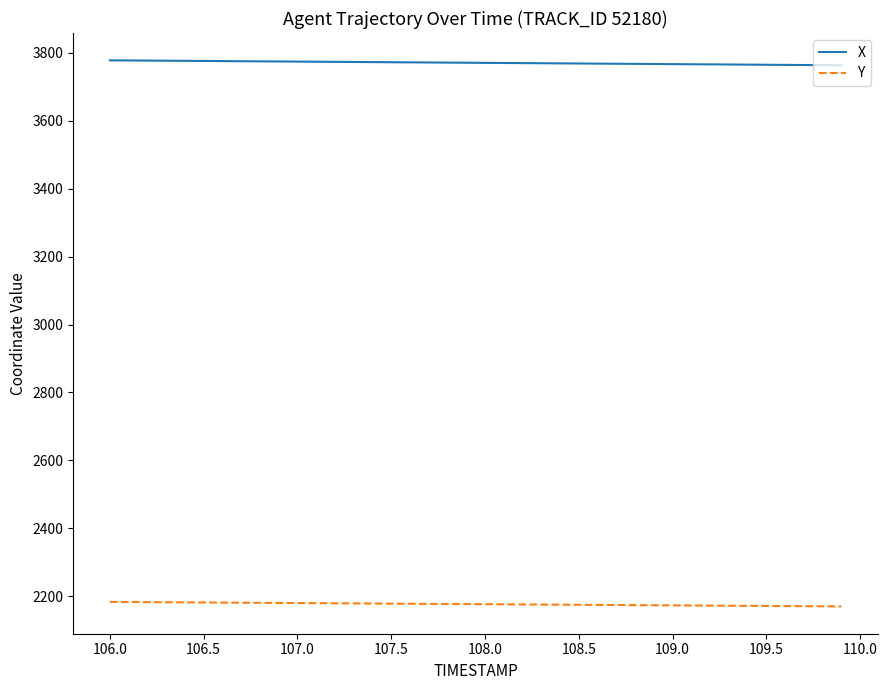

Which series has the largest total across all categories?

X